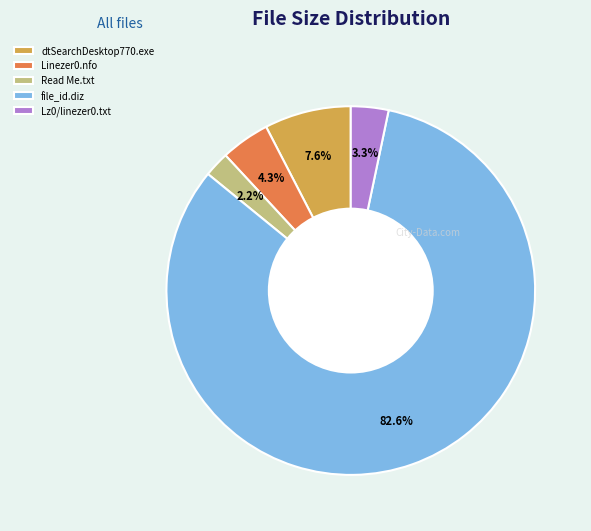

Approximately how many times larger is the value at Lz0/linezer0.txt compared to Read Me.txt?

1.5